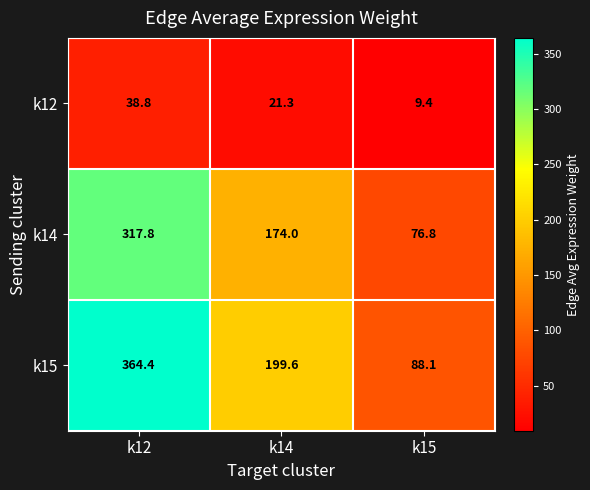

At which category does the chart reach its minimum across all series?

k15